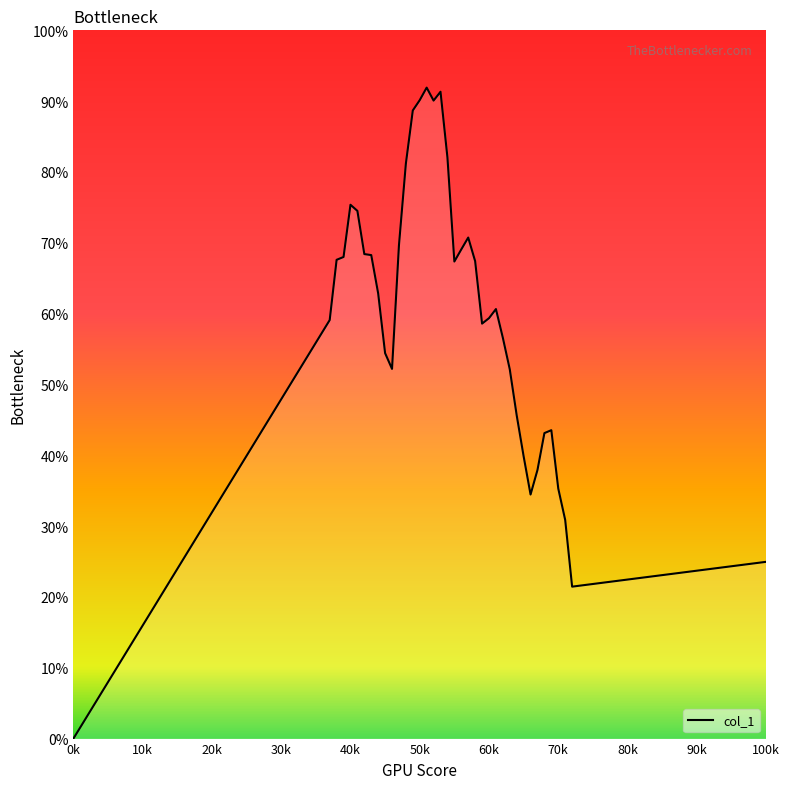

Does the chart have visible grid lines?

No